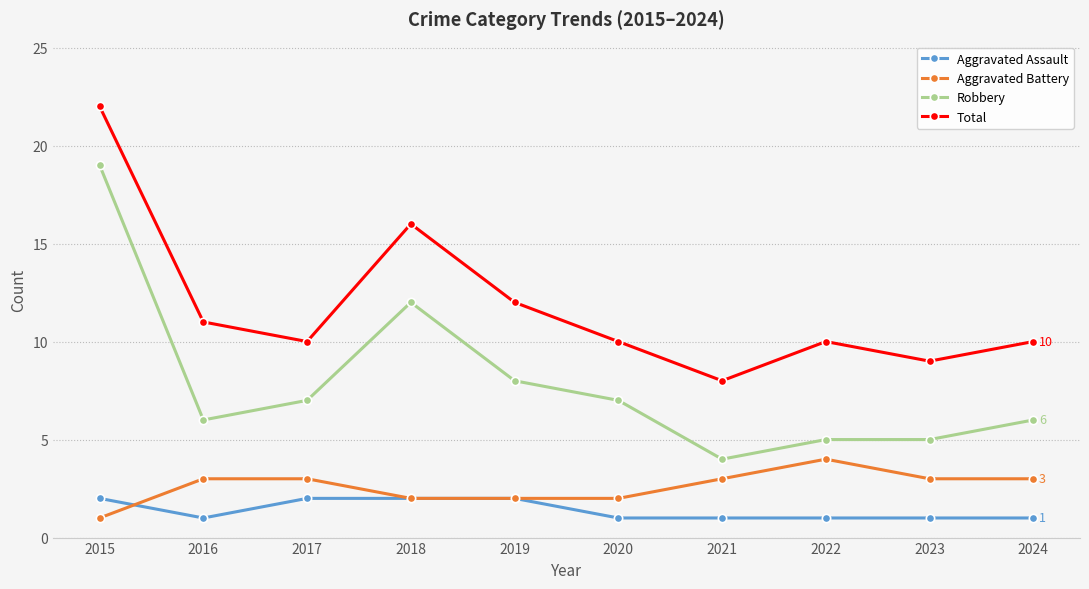

Which category has the highest value in the Aggravated Battery series?

2022